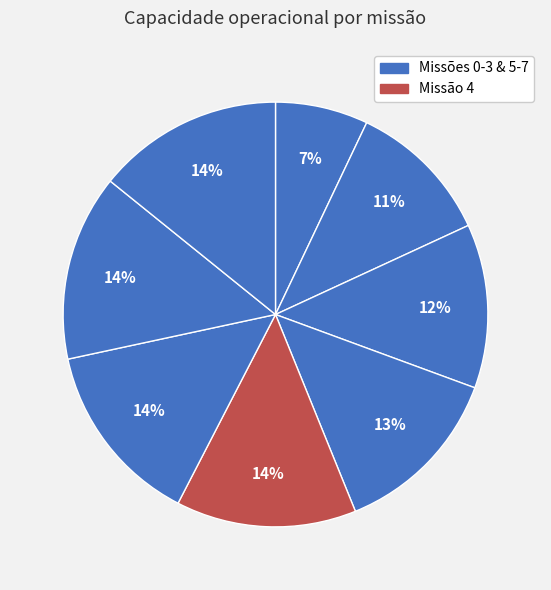

How many segments does this pie chart have?

8